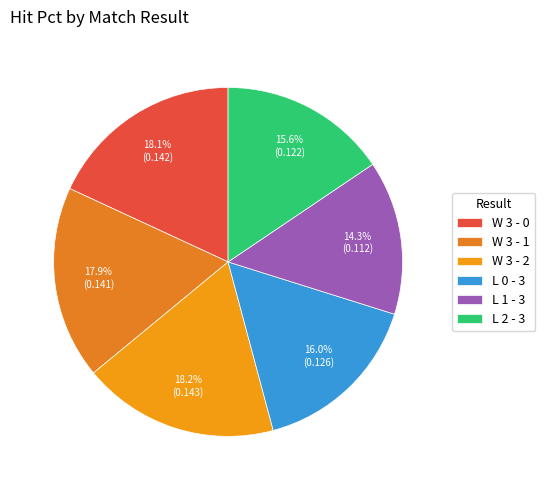

The W 3 - 1 slice represents 11% of the pie. True or false?

False